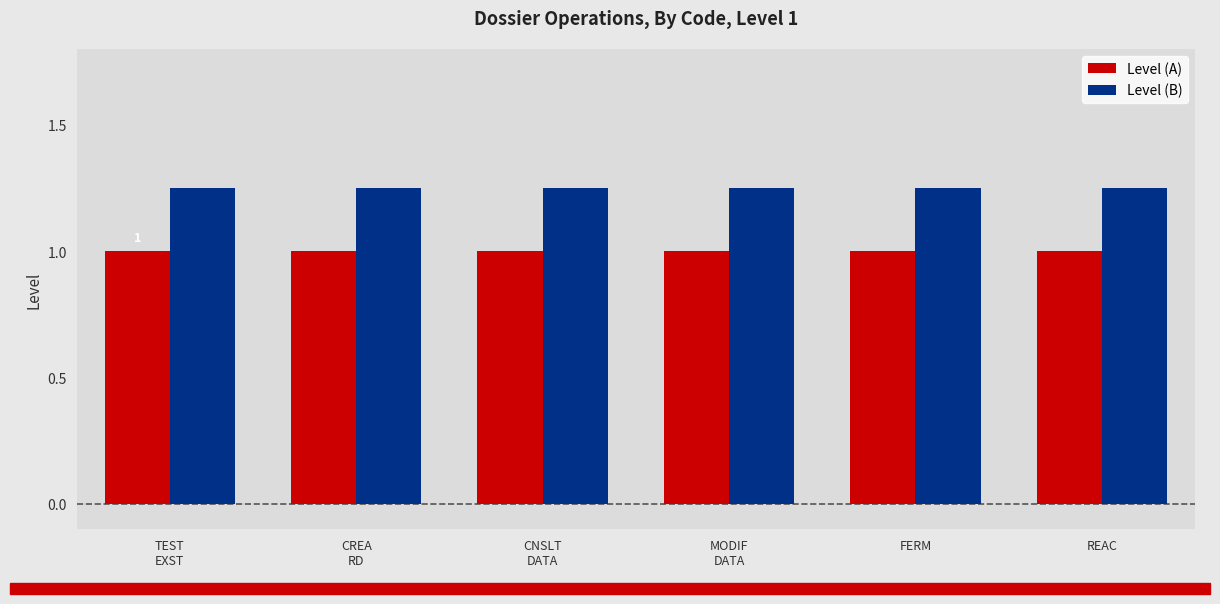

Rank the series by their average value, from highest to lowest.

Level (B), Level (A)